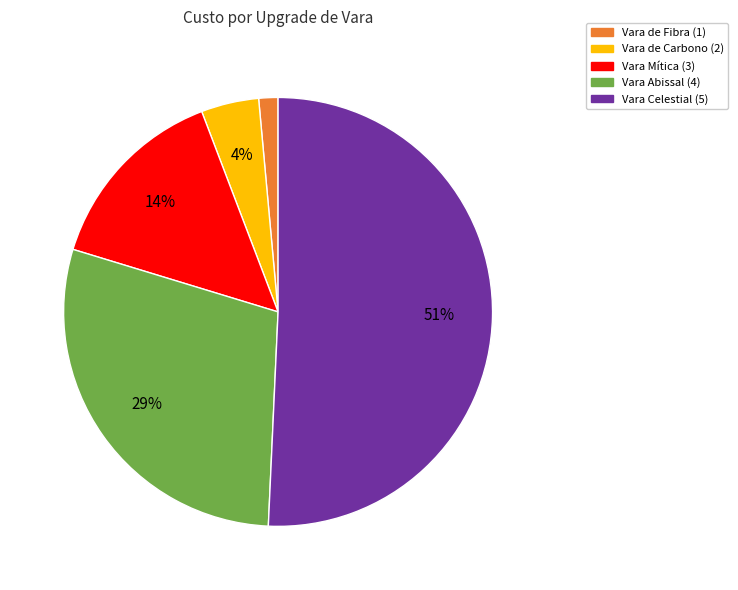

How many segments does this pie chart have?

5